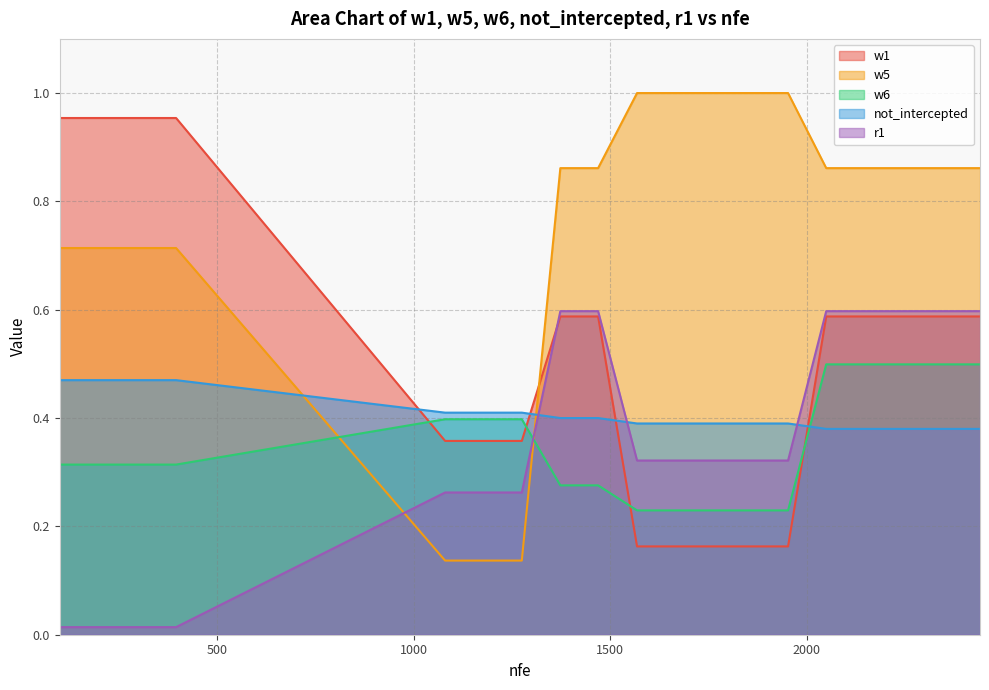

What is the difference between the second highest and minimum values in the w5 series?

0.9